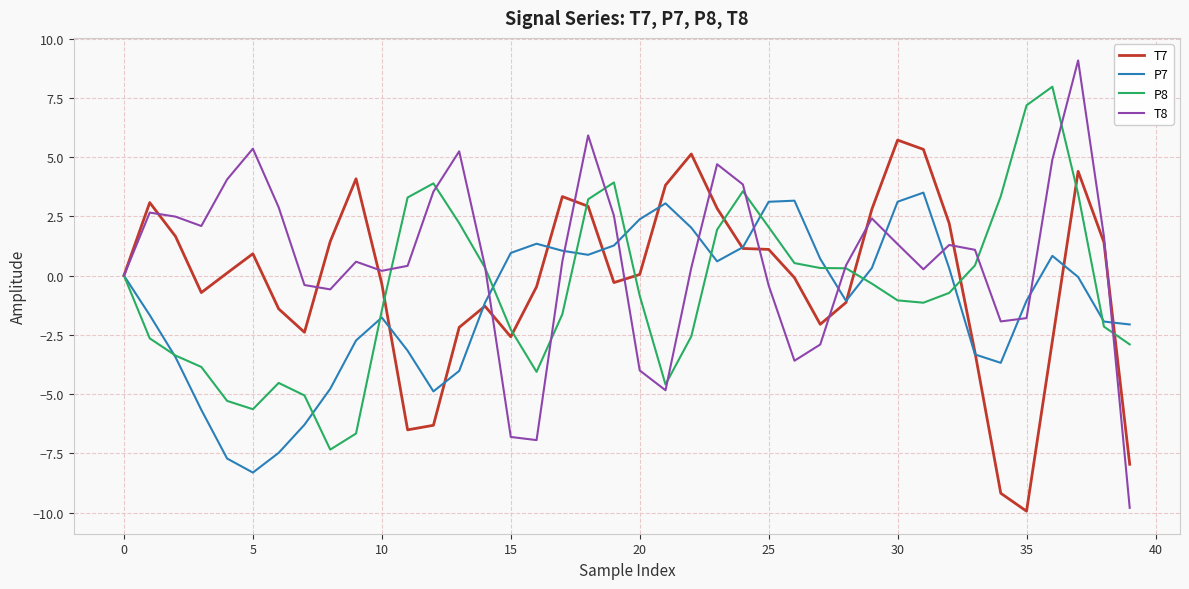

What is the maximum value shown in the chart?

9.1